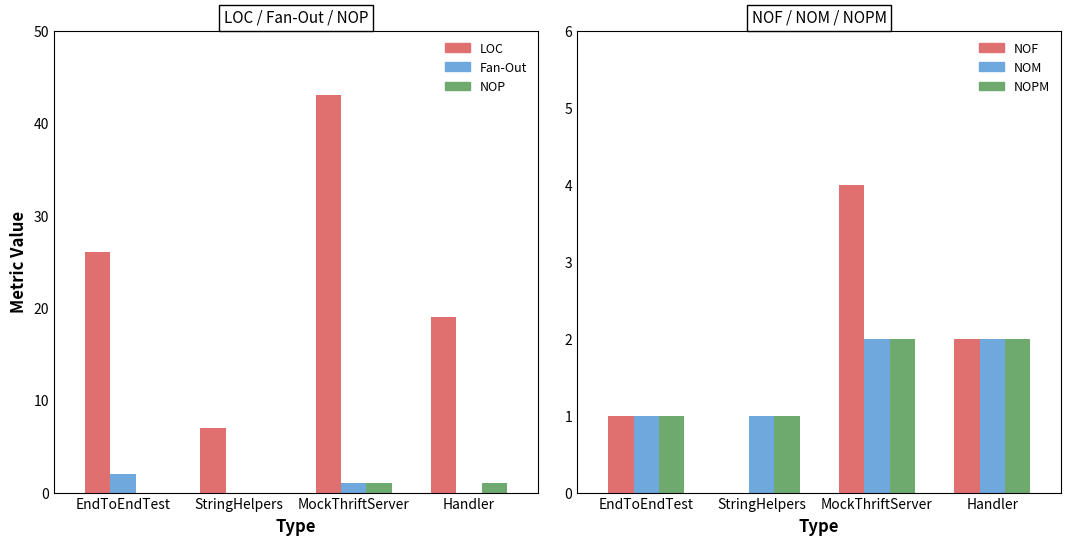

Which has a higher value, StringHelpers or MockThriftServer?

MockThriftServer